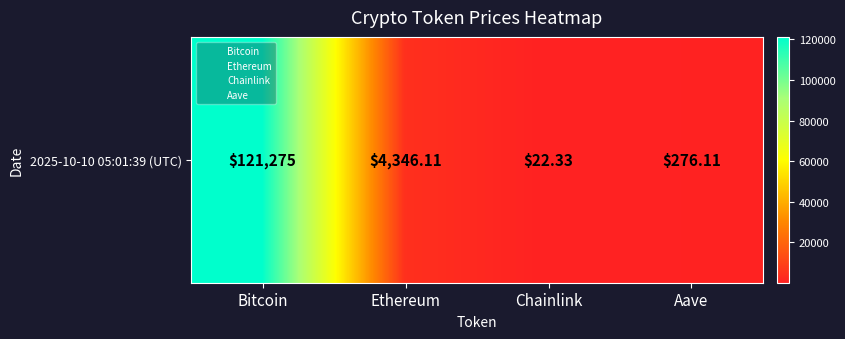

Rank the categories by value from lowest to highest.

Chainlink, Aave, Ethereum, Bitcoin